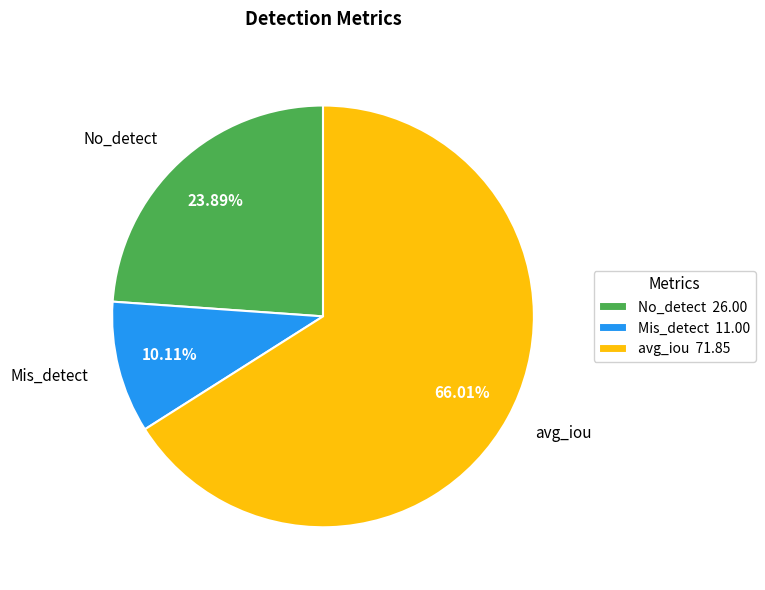

To the nearest percent, what is the difference between the largest and smallest slice percentages?

56%